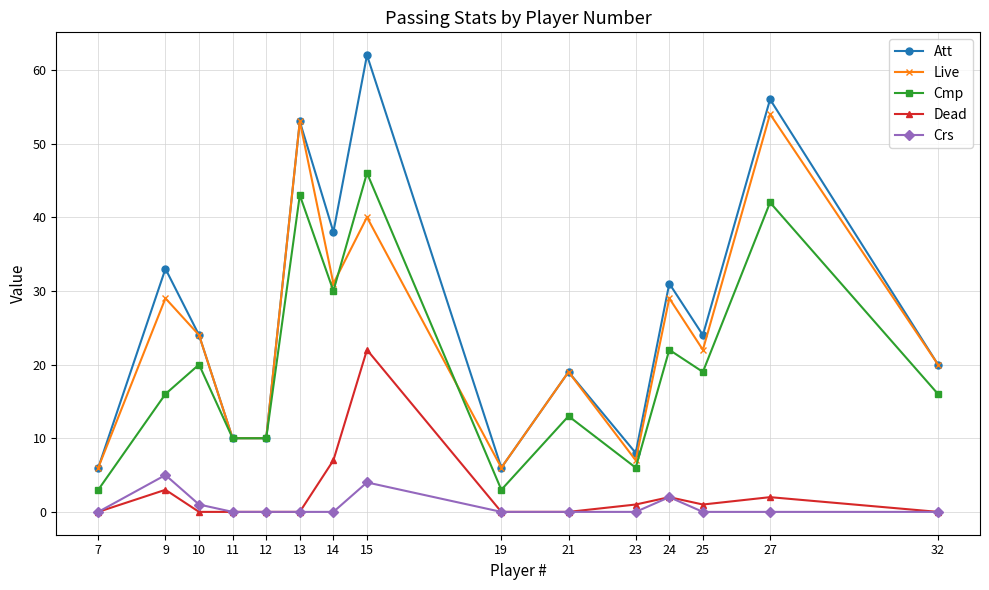

Which series has the largest total across all categories?

Att